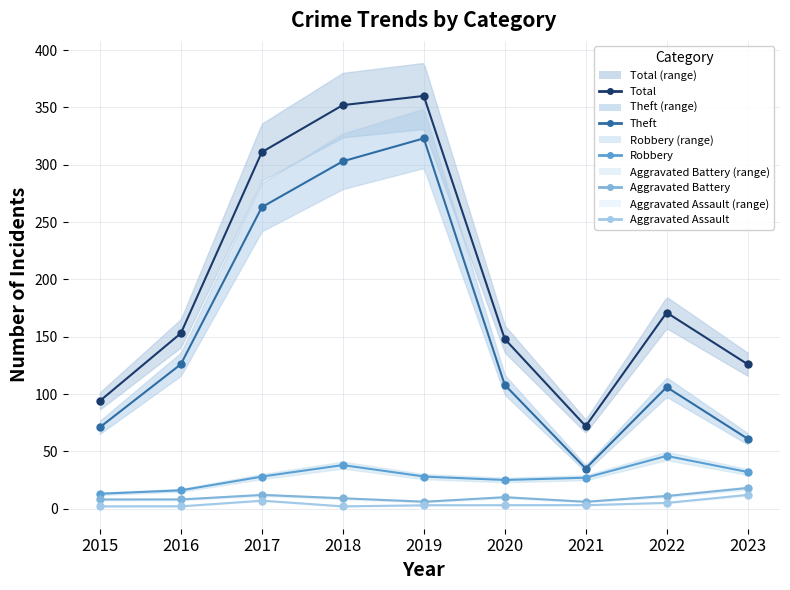

Rank the series by their maximum value, from lowest to highest.

Aggravated Assault, Aggravated Battery, Robbery, Theft, Total